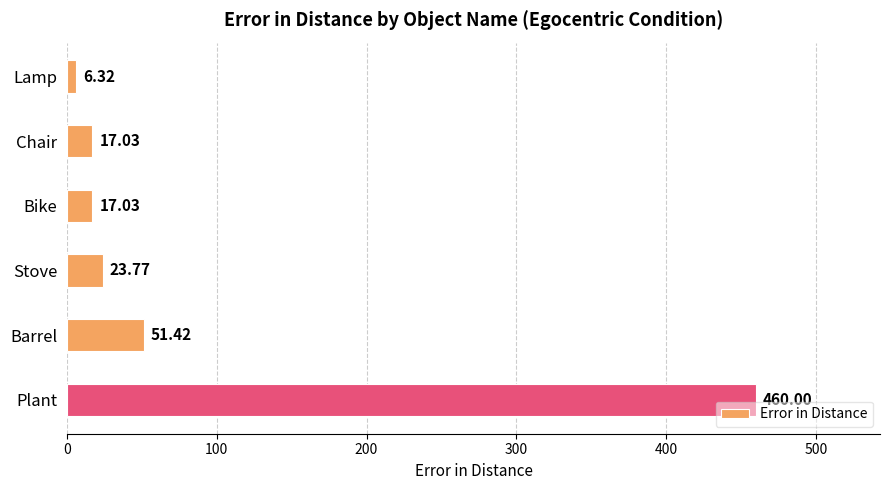

What is the sum of all values?

575.6